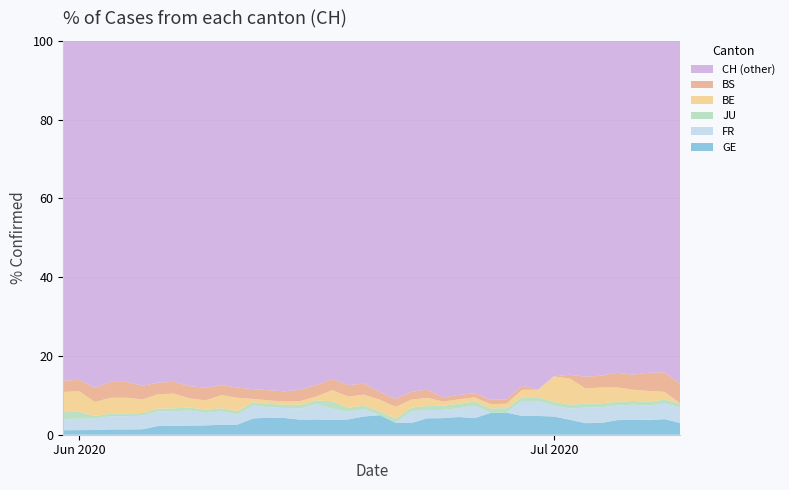

What is the highest value of the GE series?

5.6